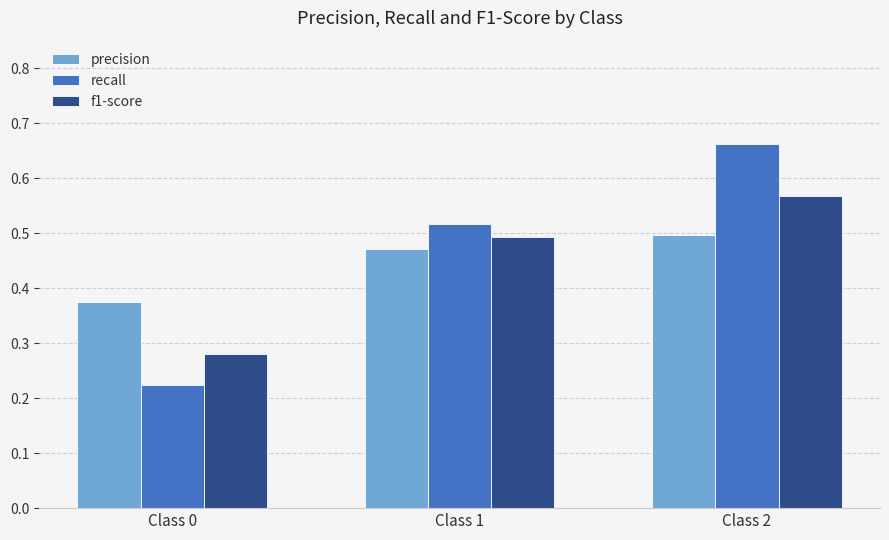

Is it true that precision equals 0.1 at Class 2?

False